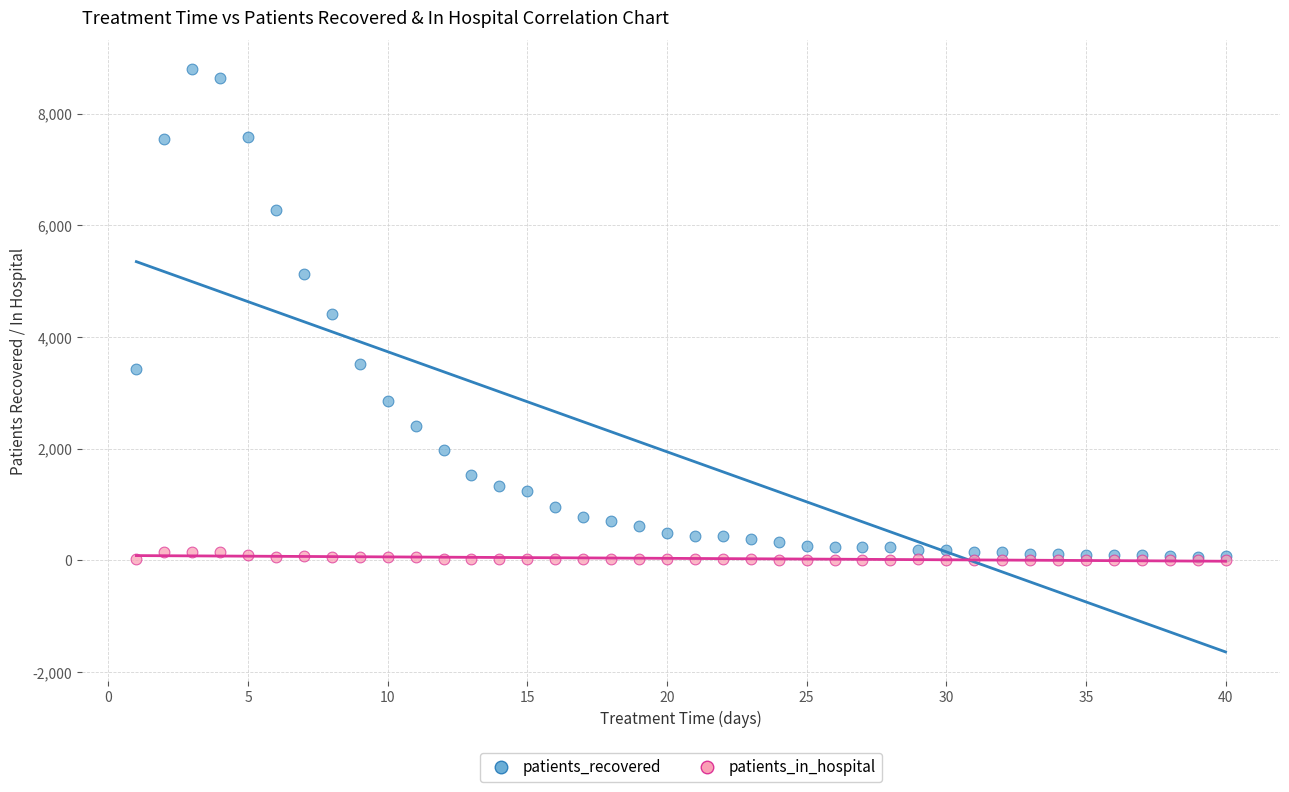

Which series reaches the maximum Y coordinate?

patients_recovered